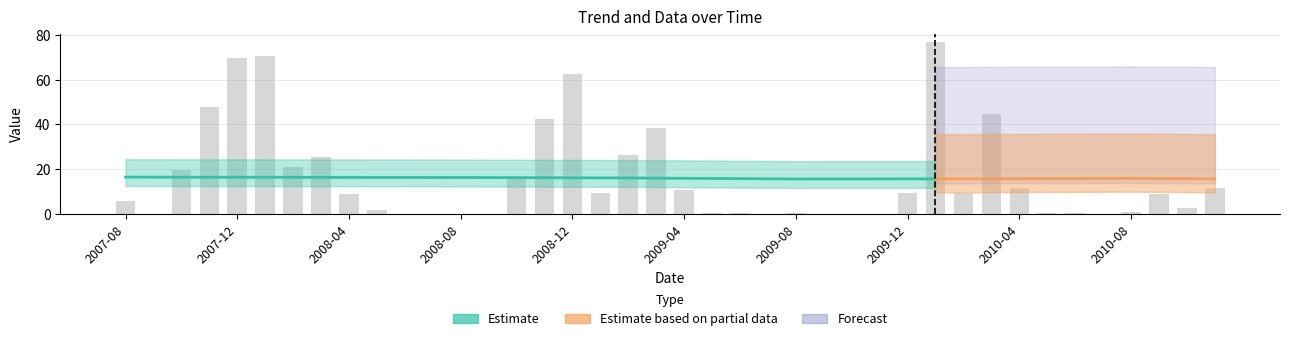

Does the chart contain stacked bars?

No